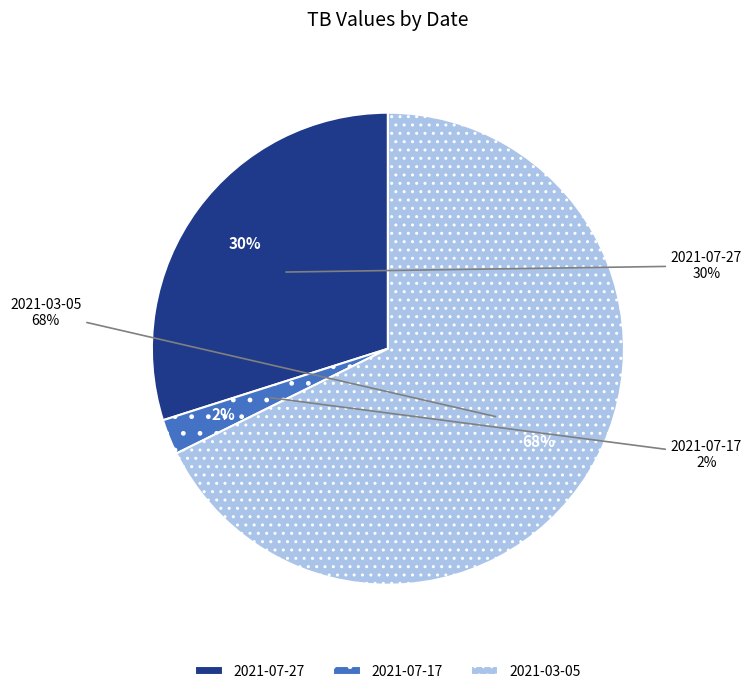

Which slice represents more than half of the pie?

2021-03-05